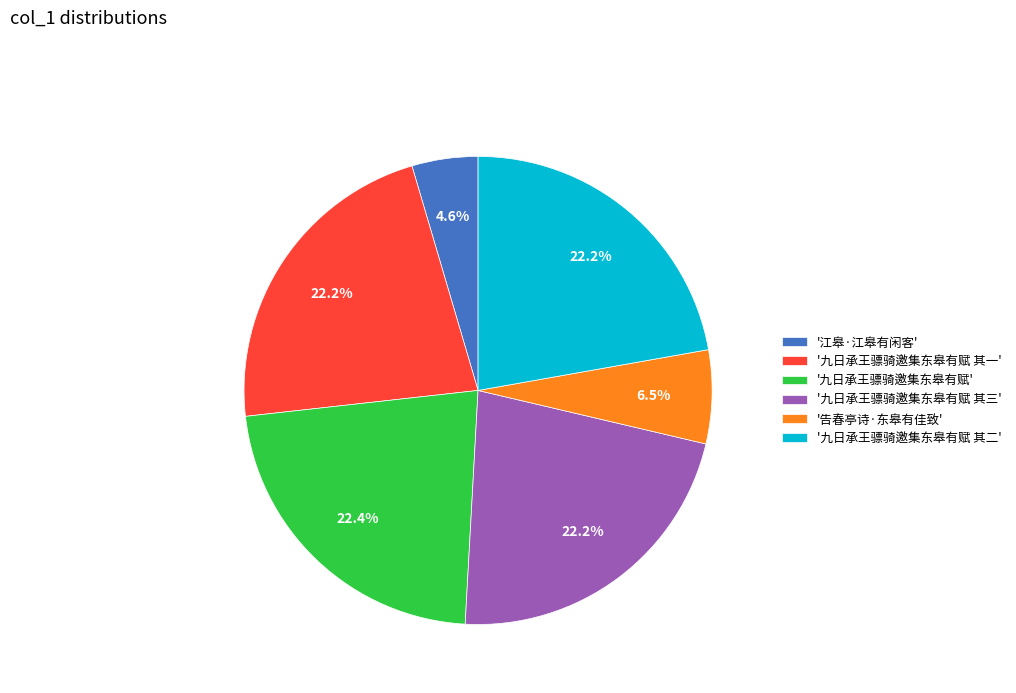

To the nearest percent, what is the average slice percentage?

17%